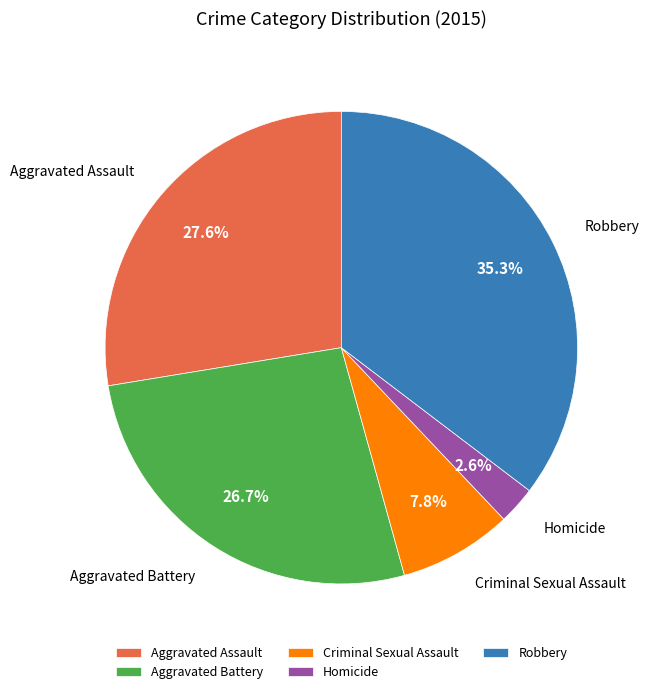

What is the largest slice in the pie chart?

Robbery